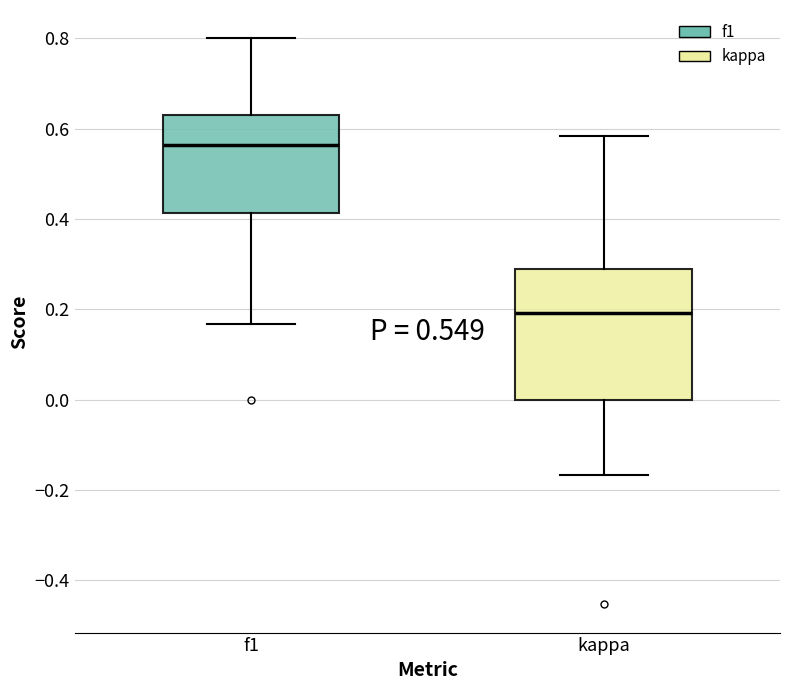

Comparing the boxes themselves (not the whiskers), which one is the tallest?

kappa